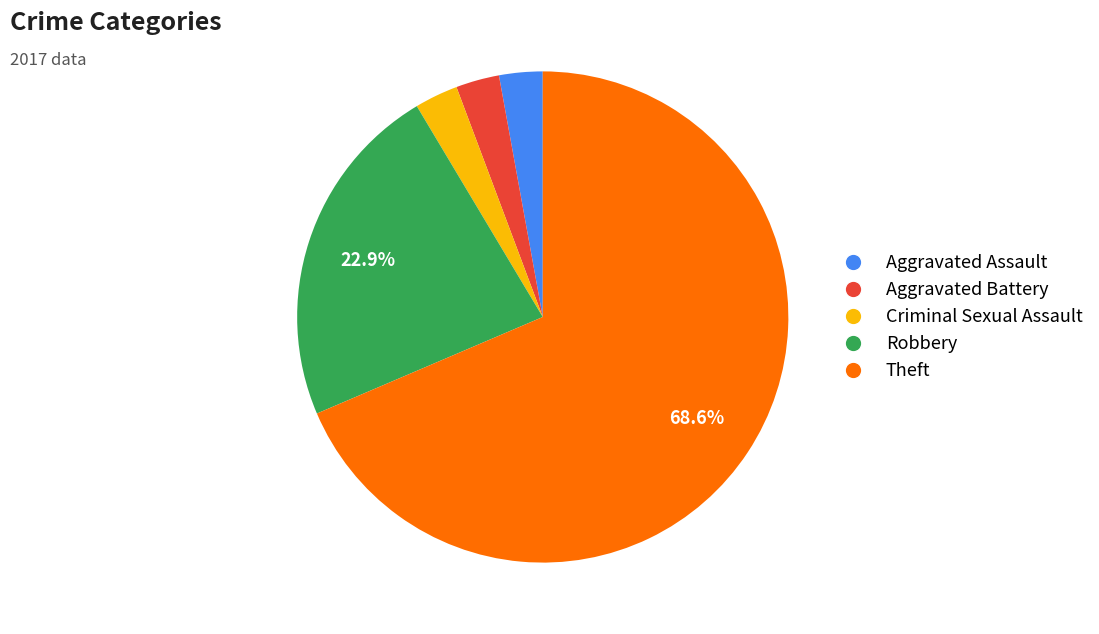

Which slice is the largest?

Theft